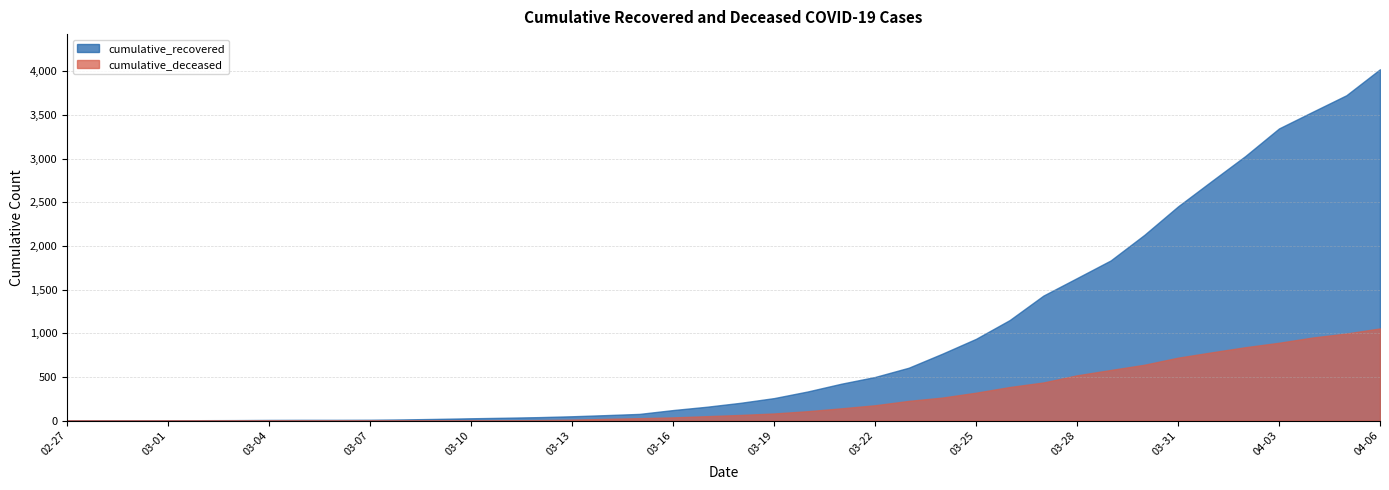

At which category is the sum across all series the highest?

04-06